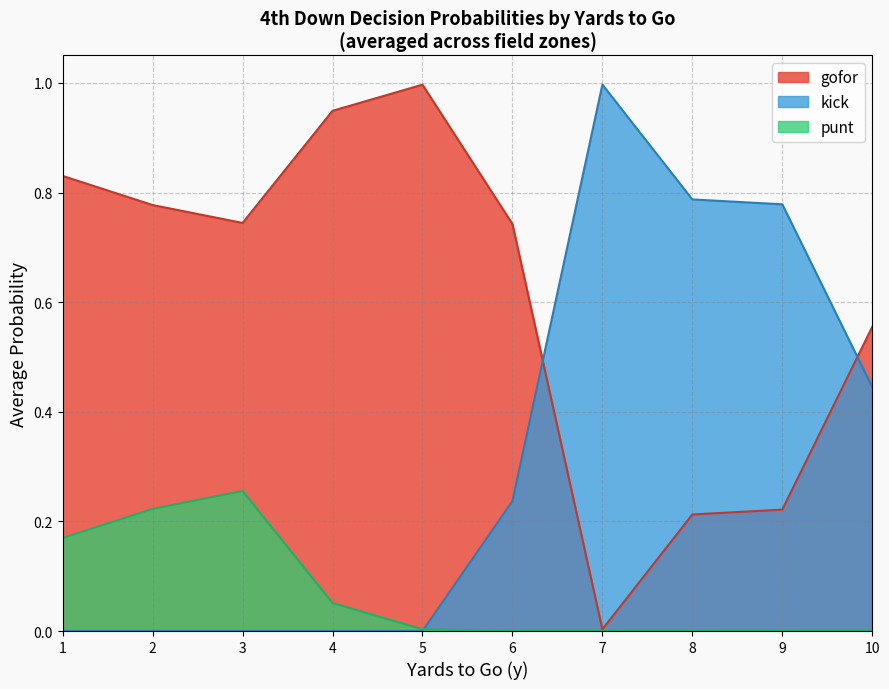

Is it true that kick equals -0.7 at 5?

False